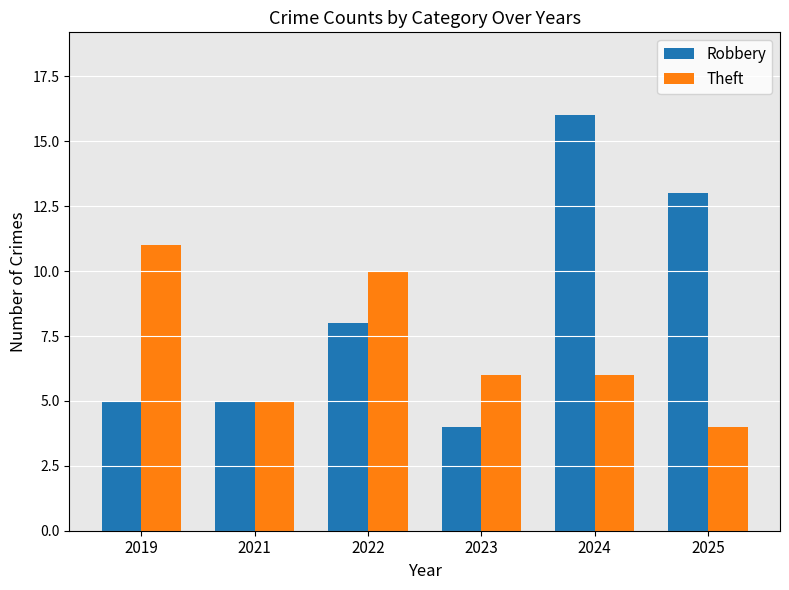

What is the value of the Robbery bar at the 4th from the left?

4